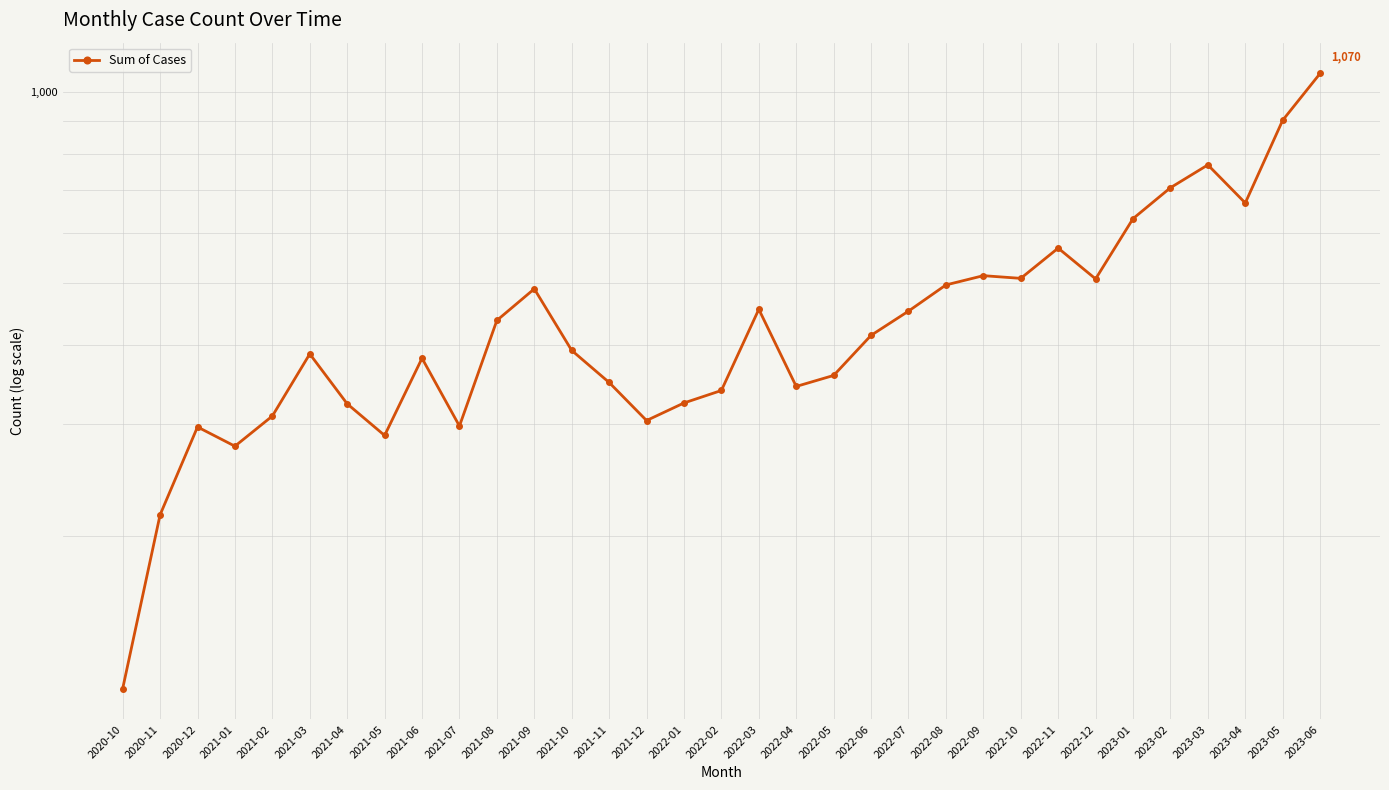

Approximately how many times larger is the value at 2021-10 compared to 2022-06?

0.9